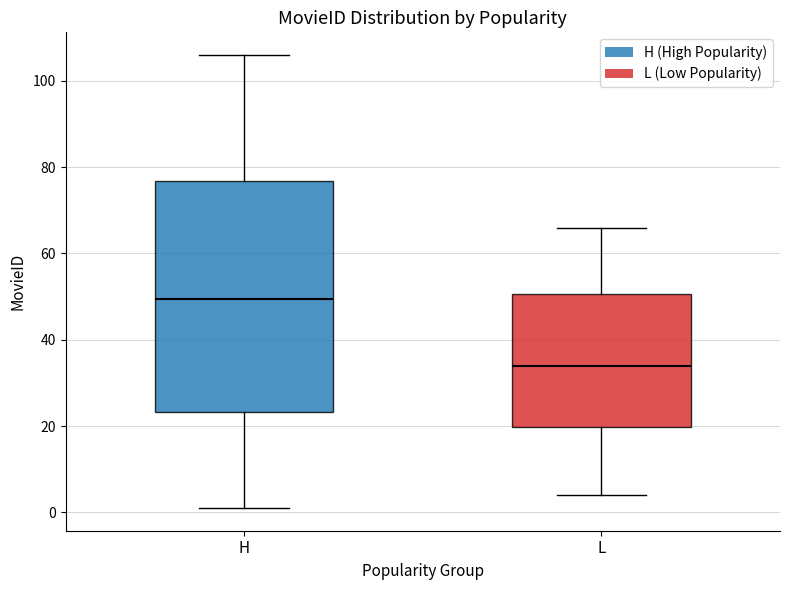

Reading left to right, read every box against the y-axis: the position of its median line, the range the box covers, and the ends of its whiskers. The values are not printed on the chart, so give them approximately, as read against the axis.

H: median 50, box 24 to 76, whiskers 2 to 106
L: median 34, box 20 to 50, whiskers 4 to 66